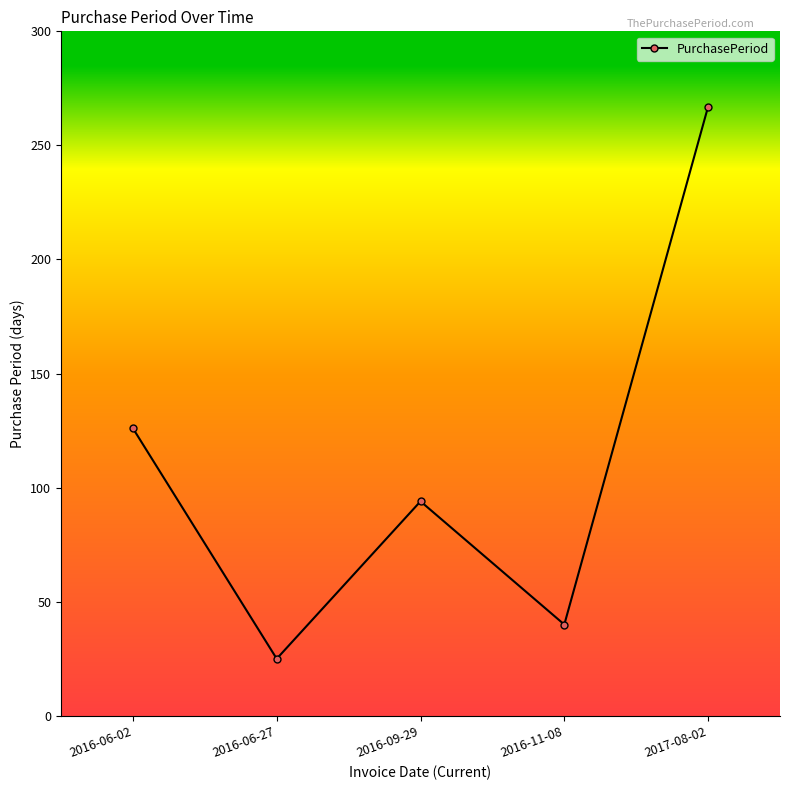

Where is the data nearest to the value 146?

2016-06-02